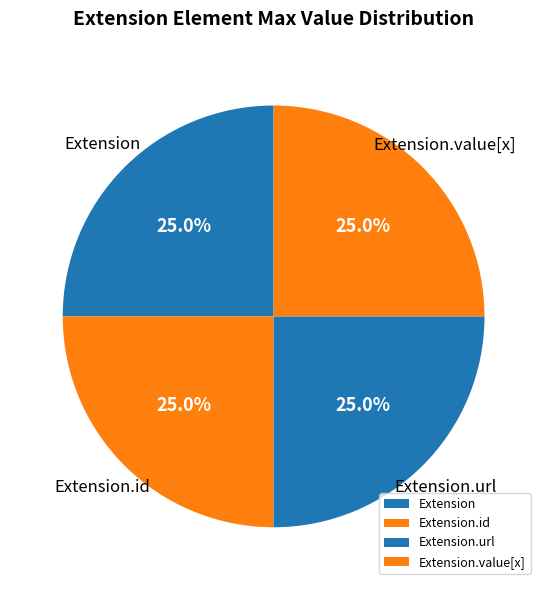

How many slices are in this pie chart?

4